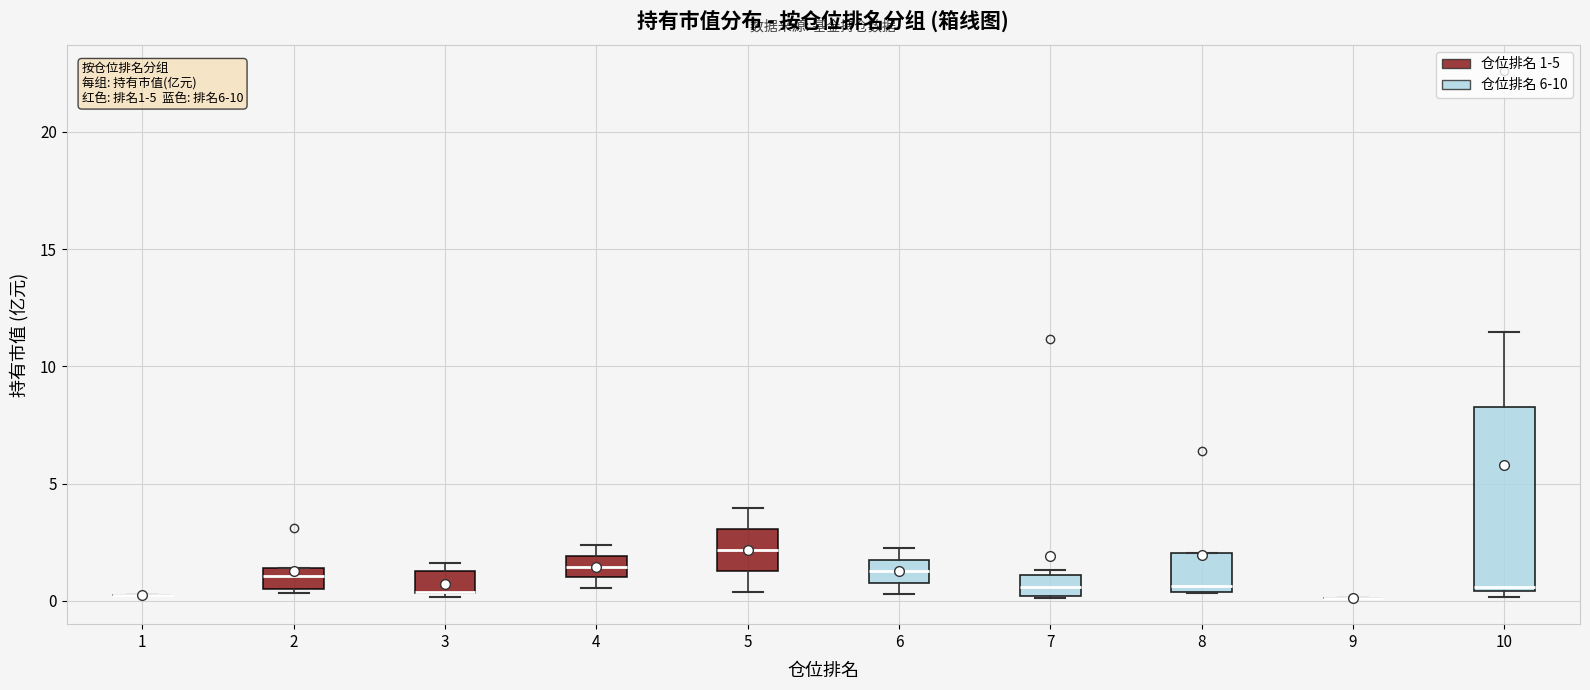

Comparing the boxes themselves (not the whiskers), which one is the tallest?

10